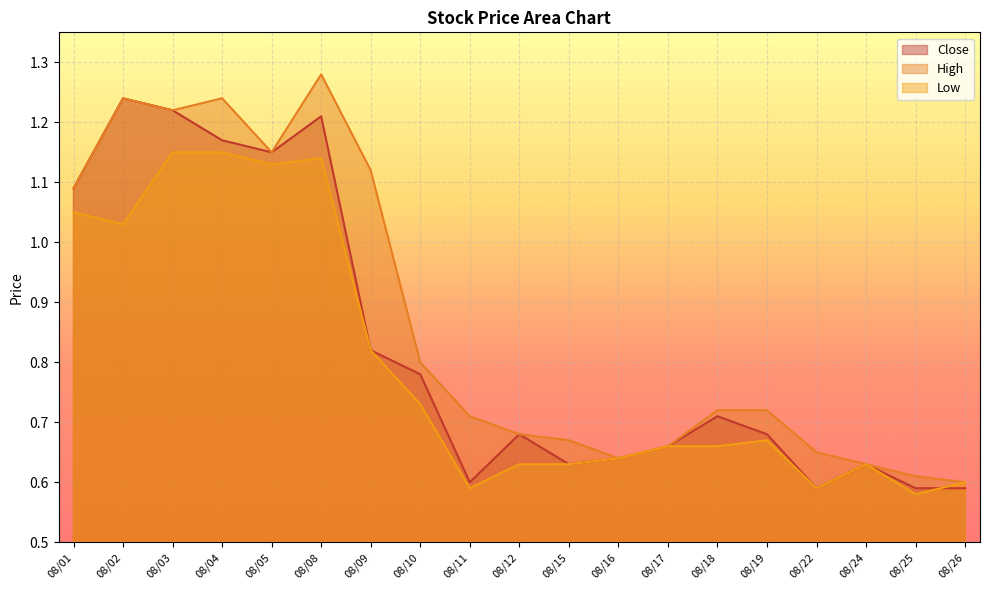

Which series has the largest range (max minus min)?

High